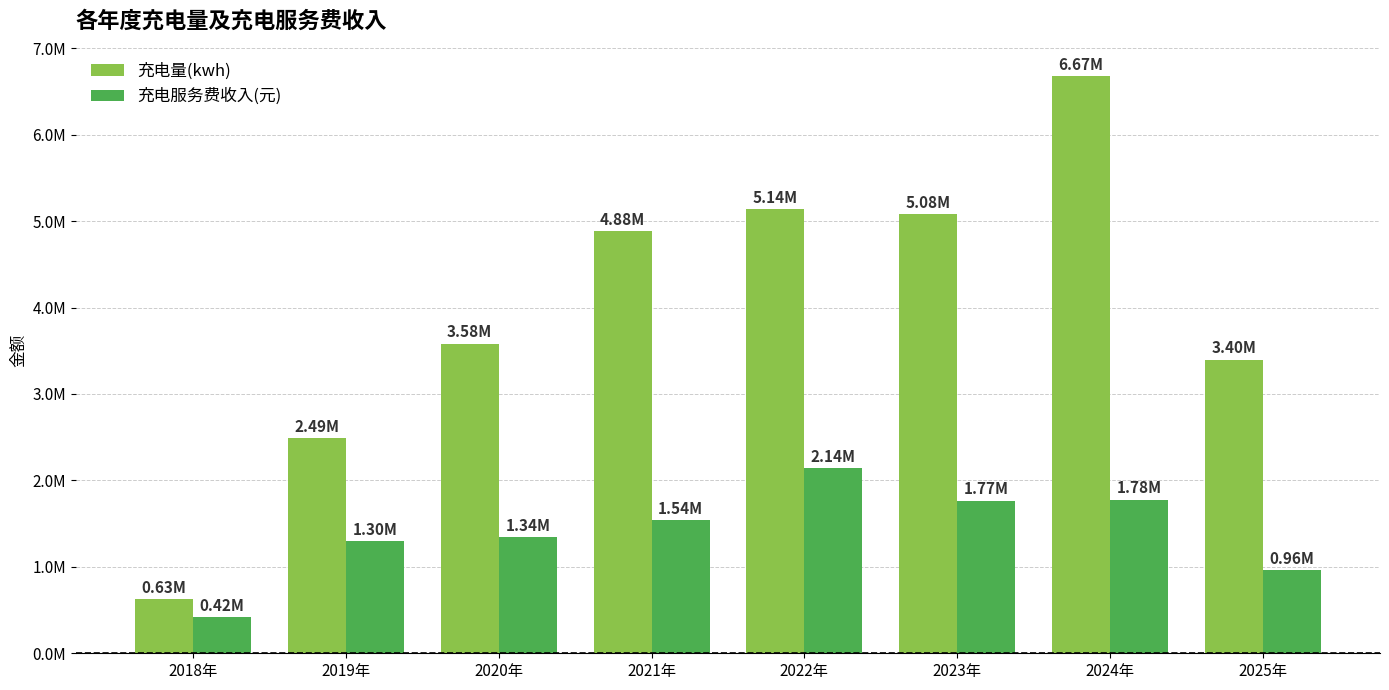

What is the total value across all series at 2025年?

4359271.1